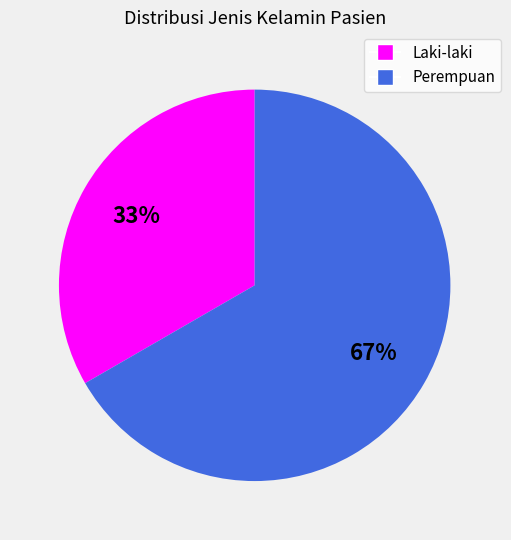

Approximately how many times larger is the value at Laki-laki compared to Perempuan?

0.5